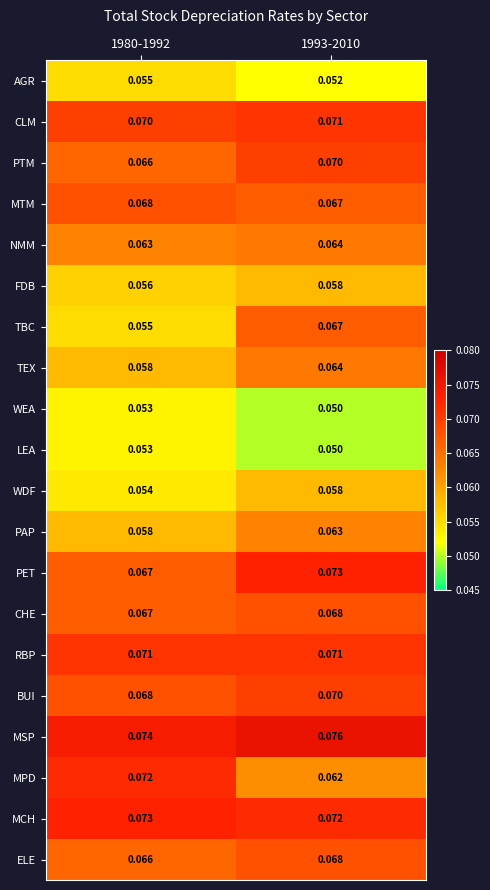

Which series has the widest spread of values?

TBC